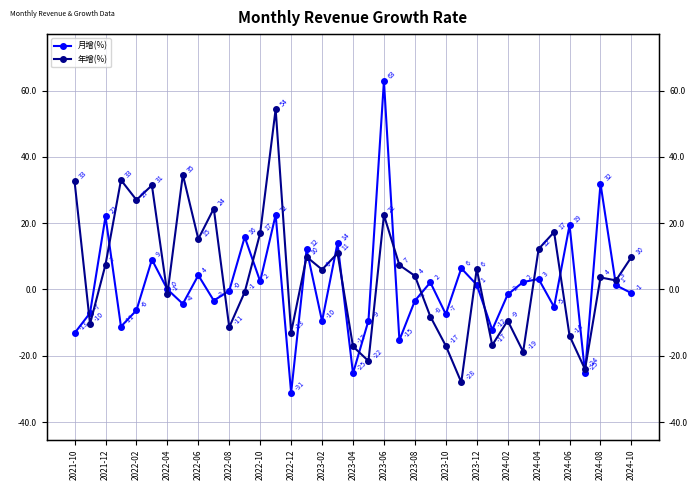

Which series has the widest spread of values?

月增(%)